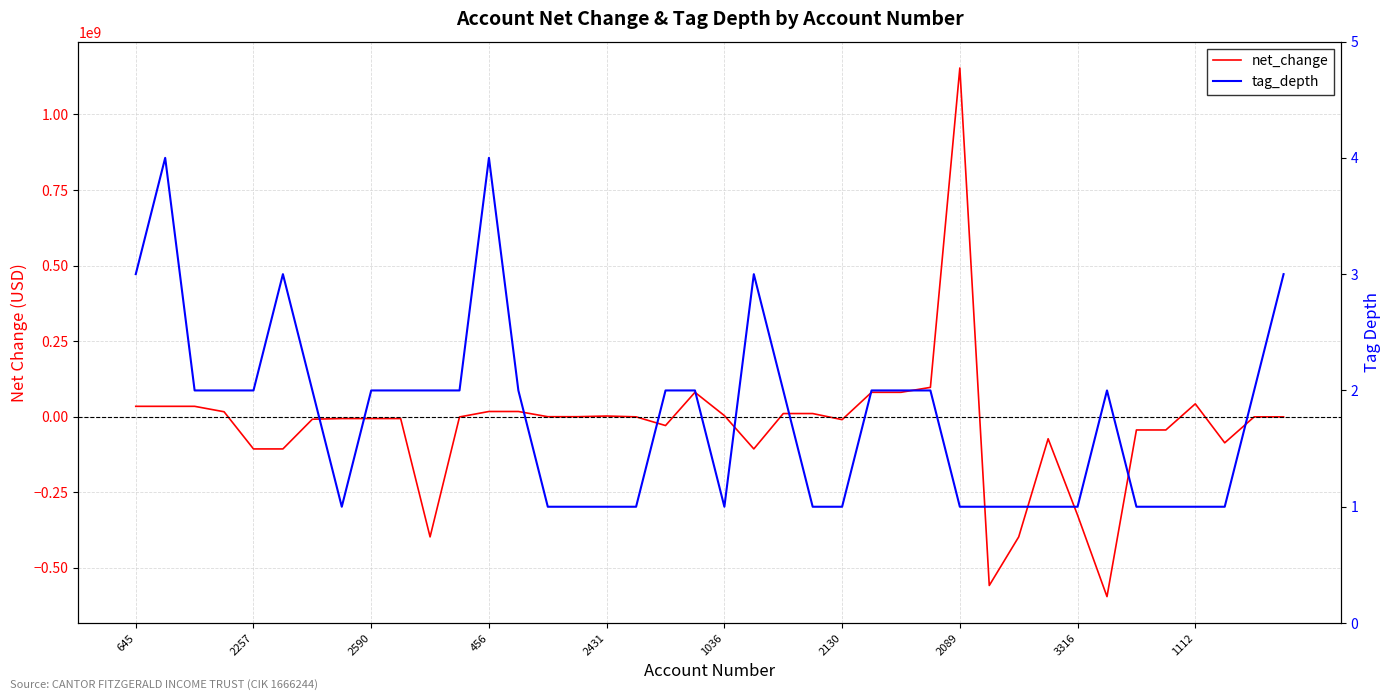

Which series has the largest total across all categories?

tag_depth